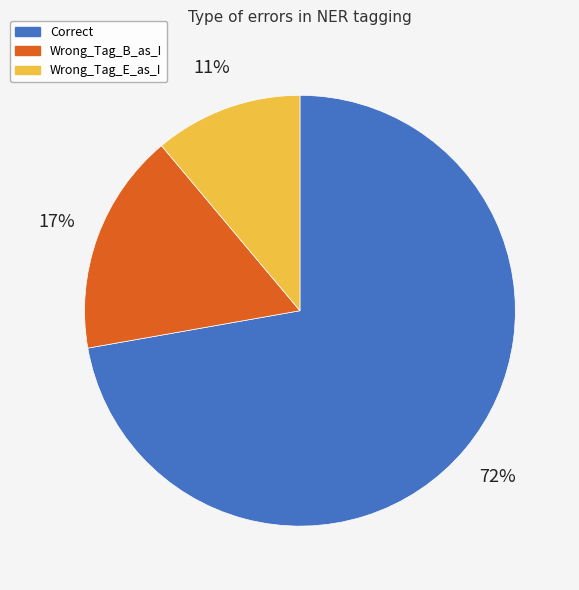

To the nearest percent, what is the combined percentage of Correct and Wrong_Tag_B_as_I?

89%